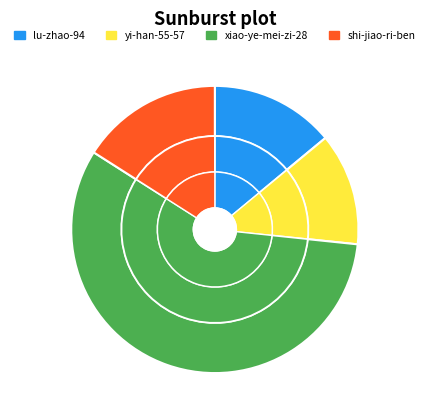

What is the change in value from xiao-ye-mei-zi-28 to shi-jiao-ri-ben?

-20316